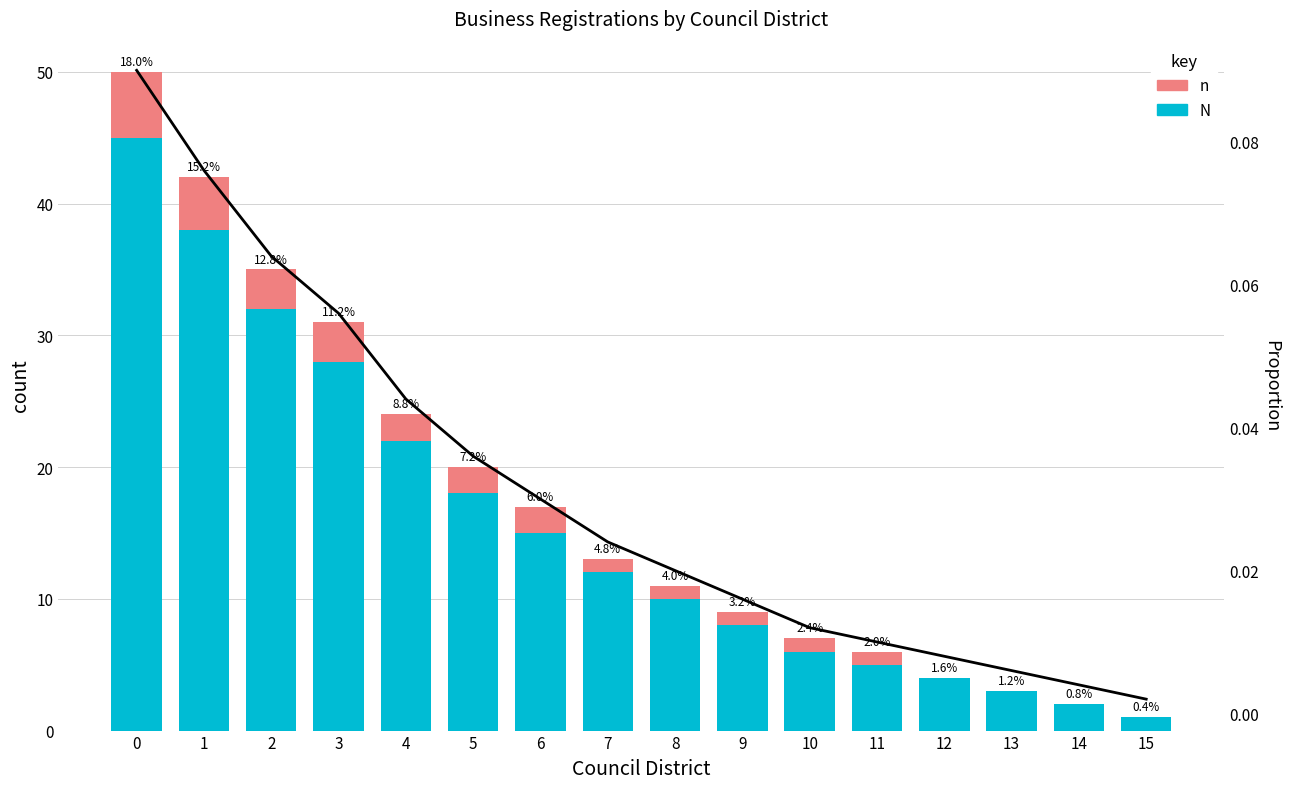

Is the value of n at 15 greater than the value of N at 8?

No